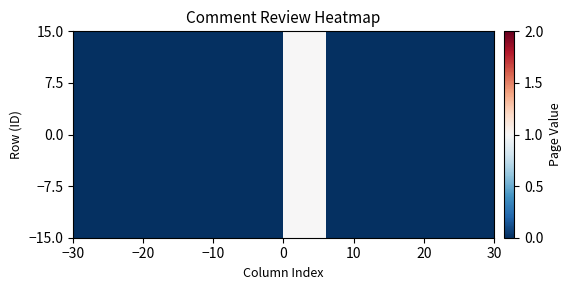

How many data points does each series have?

10